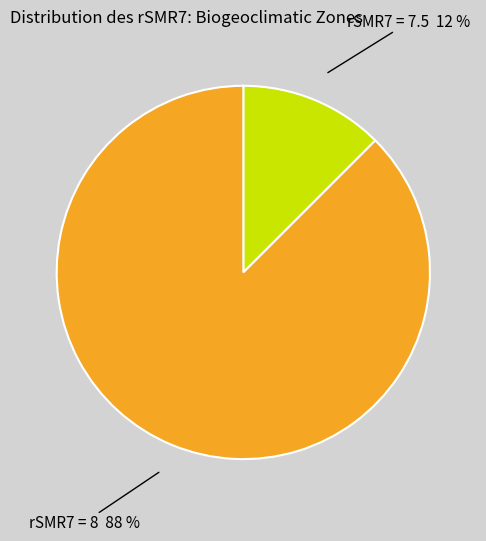

To the nearest percent, what is the average slice percentage?

50%